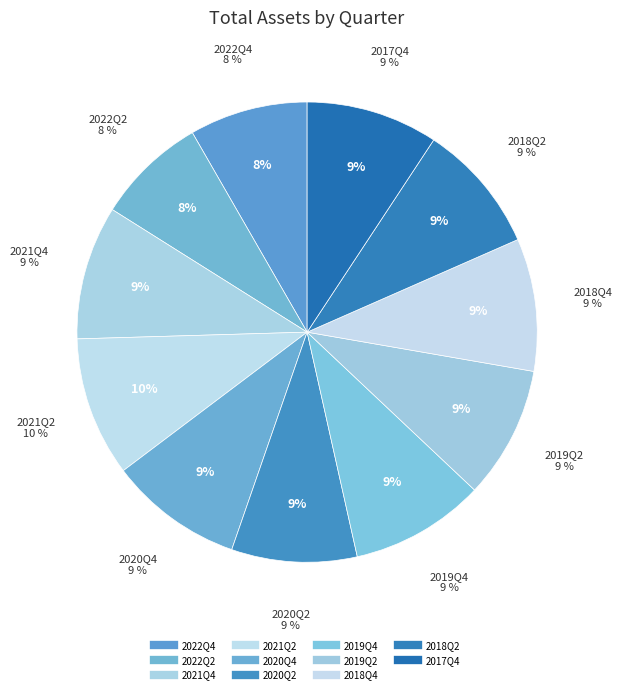

What percentage is NOT represented by 2019Q4?

90.5%